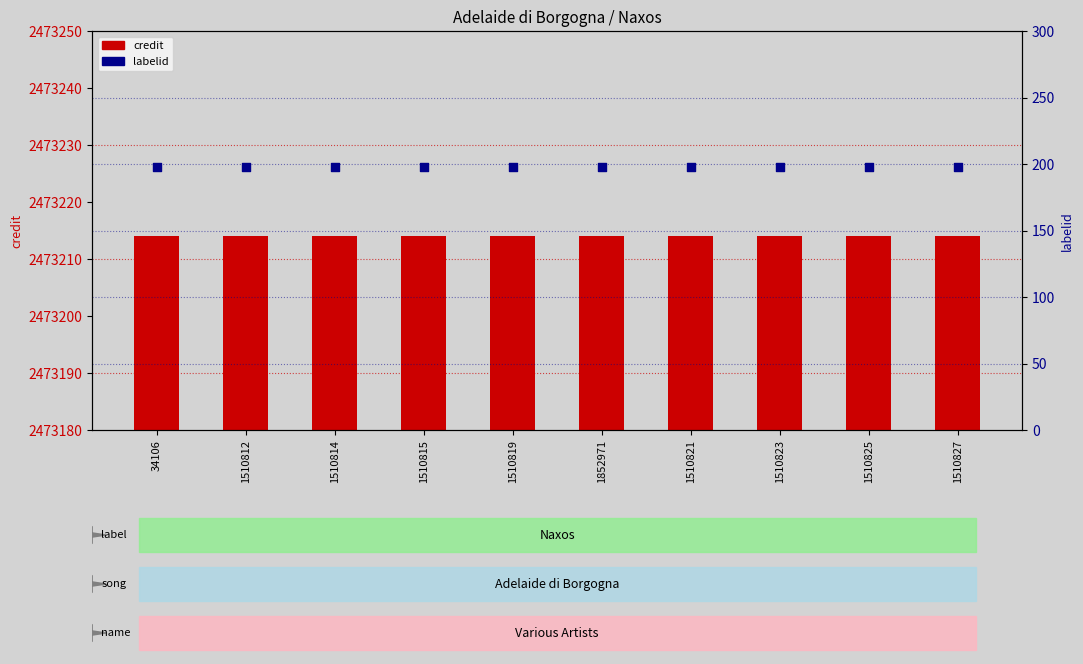

At how many categories does at least one series exceed 1272221?

10